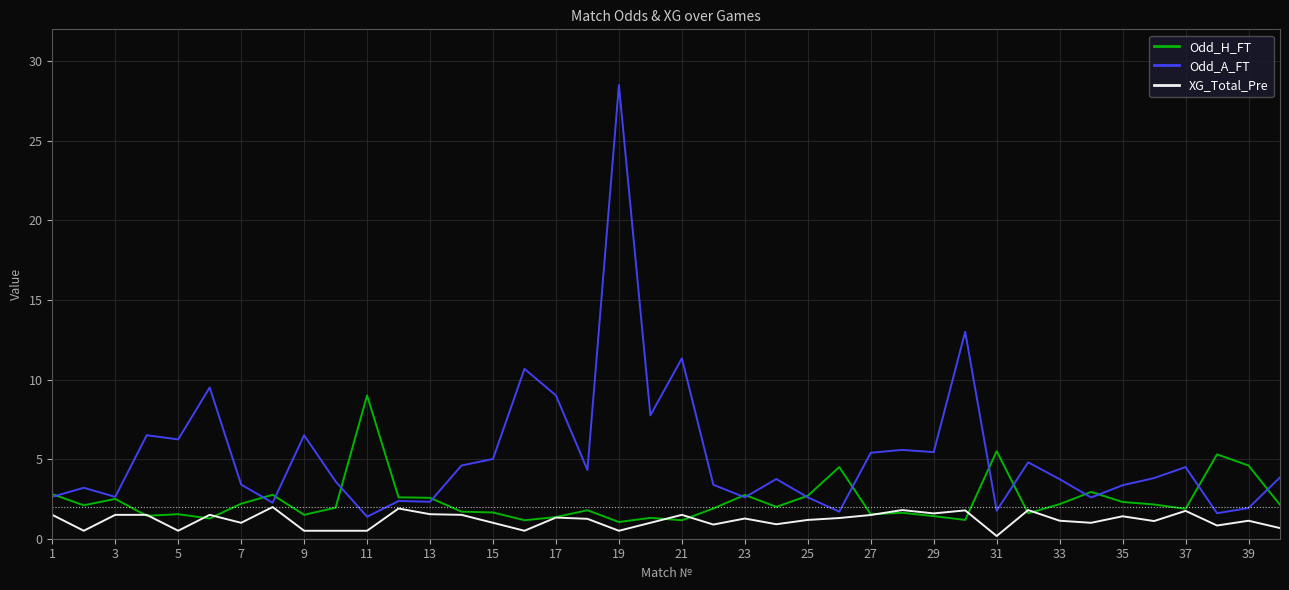

What is the average value of the Odd_H_FT series?

2.4